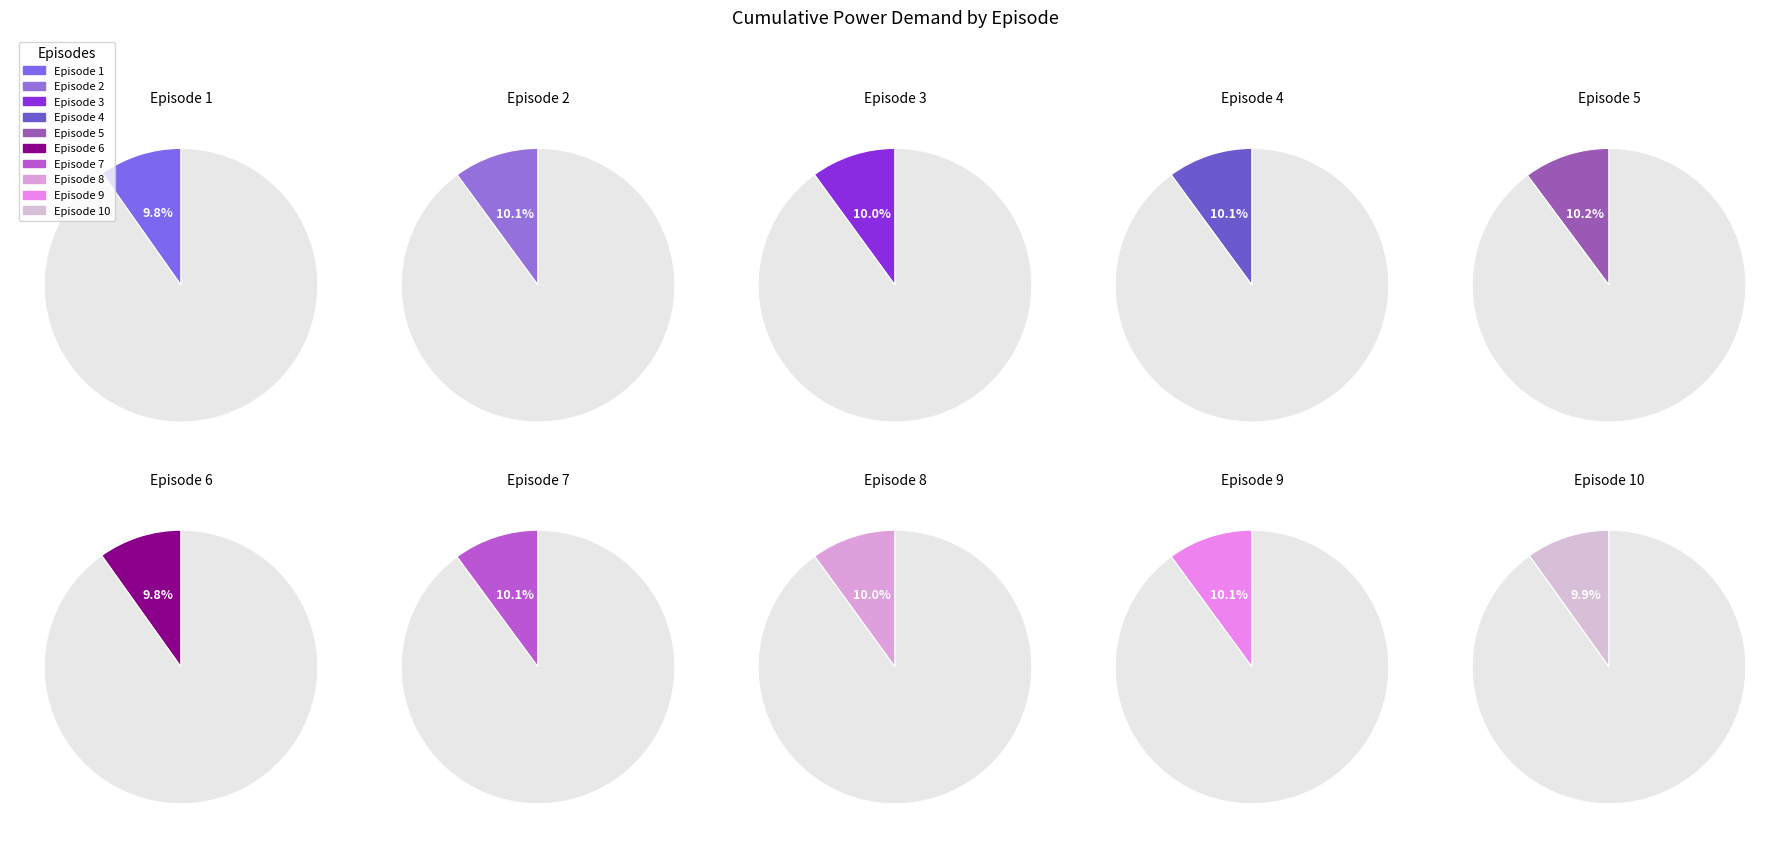

True or false: Episode 8 accounts for 10% of the total.

True